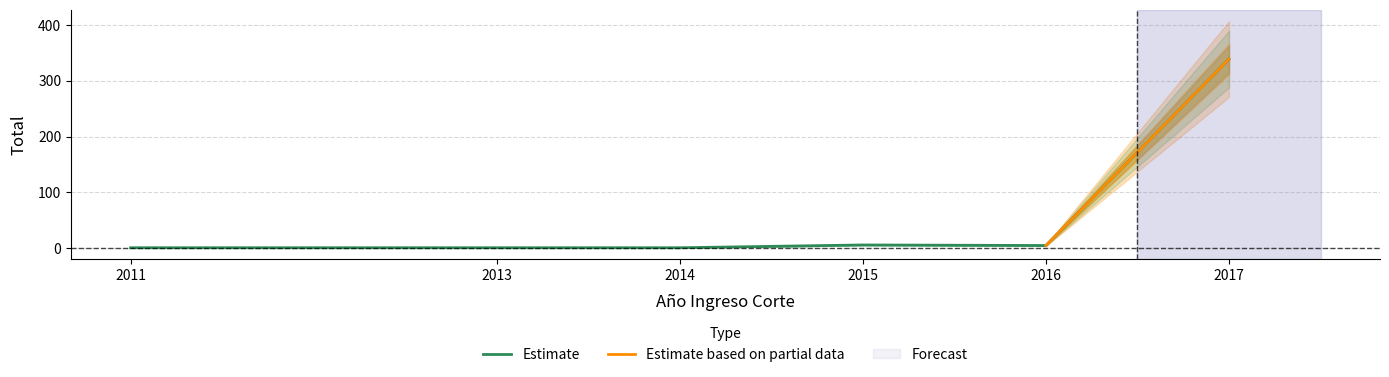

How many interior local peaks (higher than both neighbors) does the data have?

1